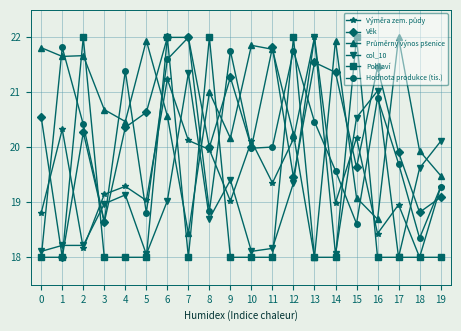

How many lines are shown in the chart?

6